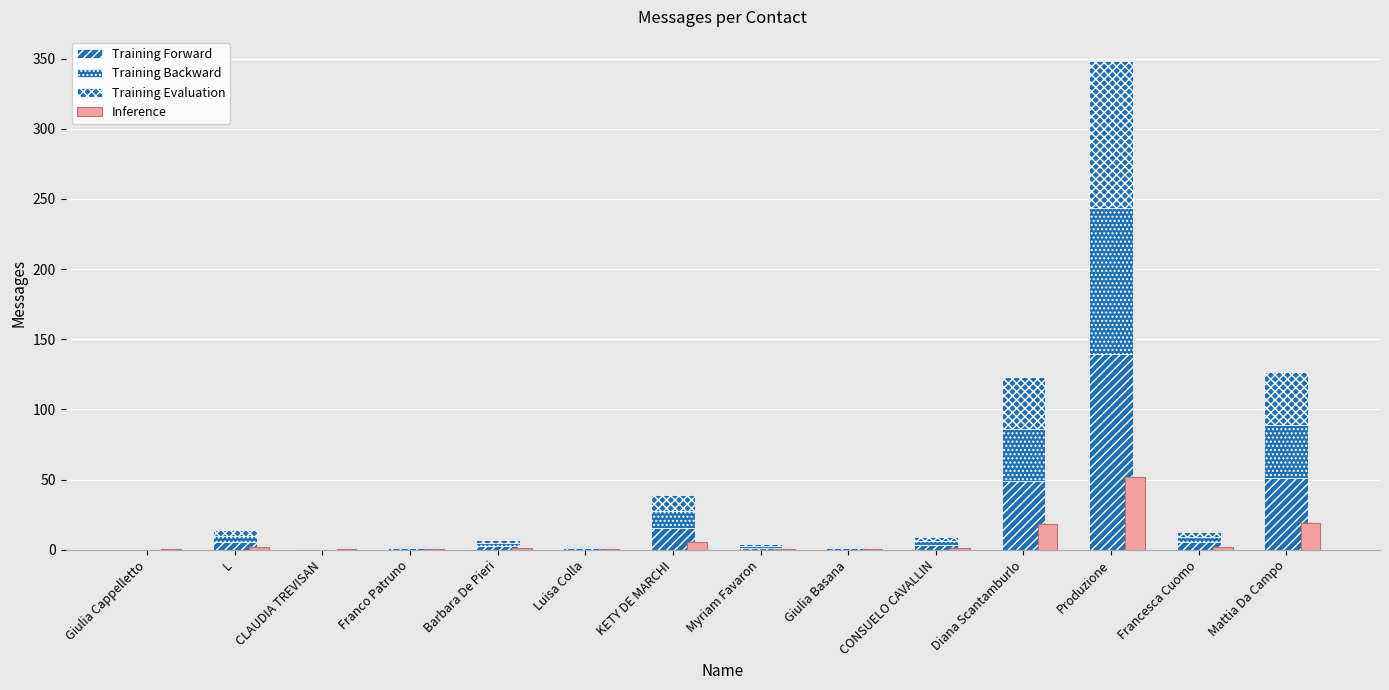

At which label does Training Evaluation reach its minimum?

Giulia Cappelletto